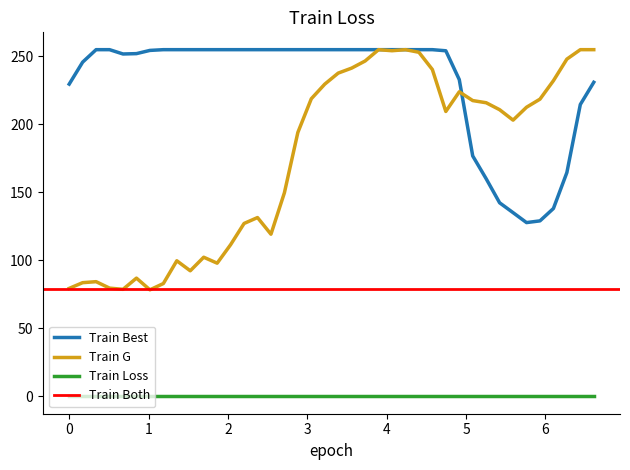

True or false: Train Best and Train Loss intersect in this chart.

False